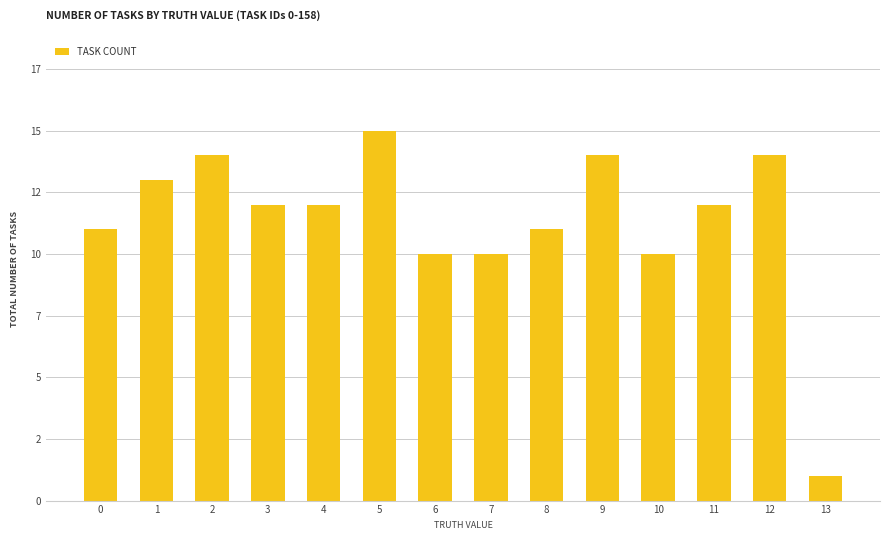

Does the chart contain any negative values?

No